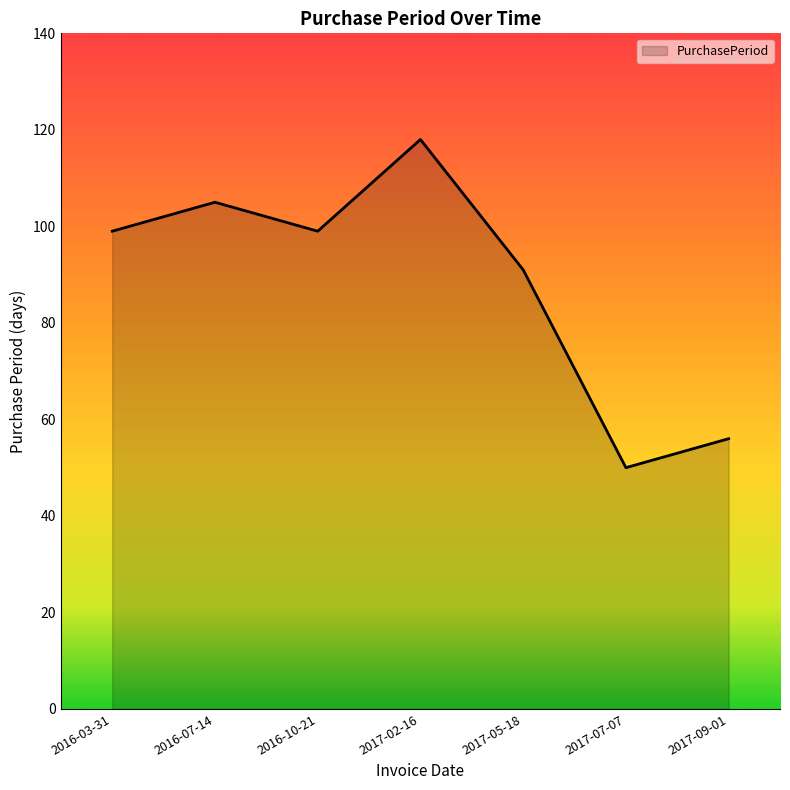

Which category has the lowest value across all series?

2017-07-07